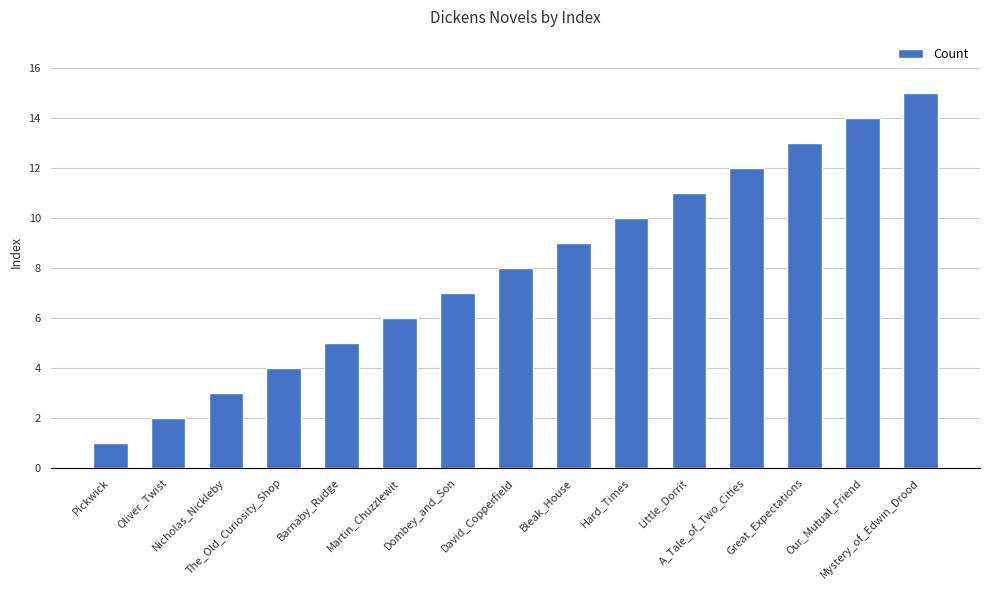

Where is the data nearest to the value 8?

David_Copperfield